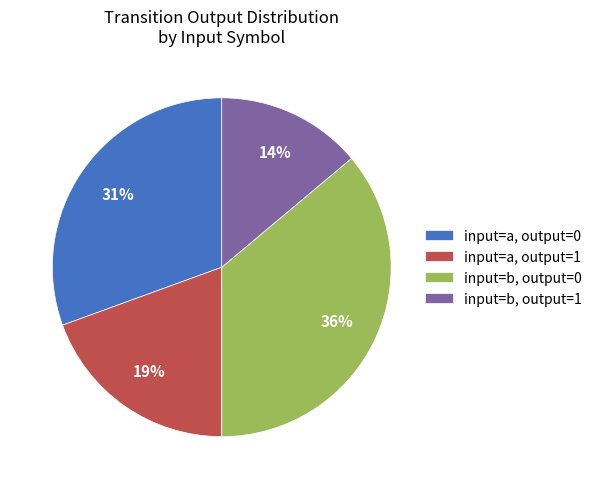

Do input=b, output=0 and input=a, output=0 together represent more than half of the pie?

Yes